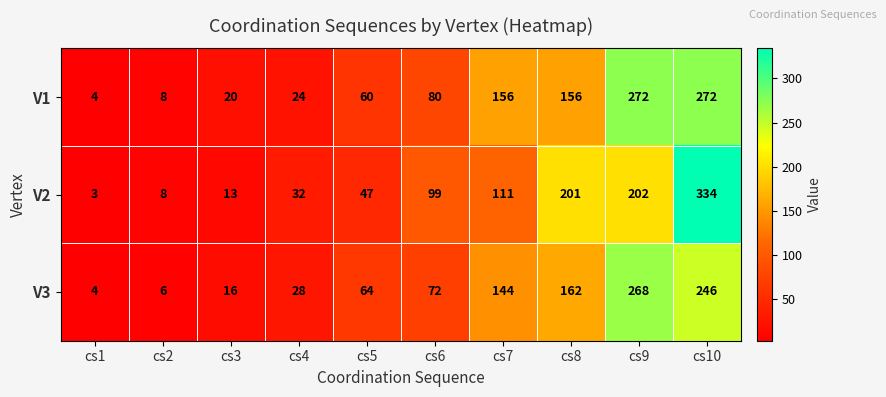

At which category does the chart reach its peak across all series?

cs10